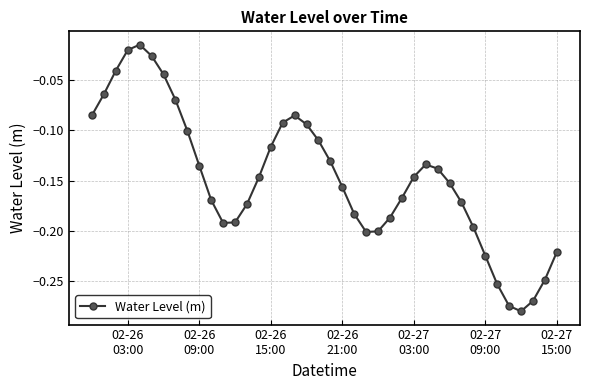

How many points are lower than both their immediate neighbors (excluding endpoints)?

3